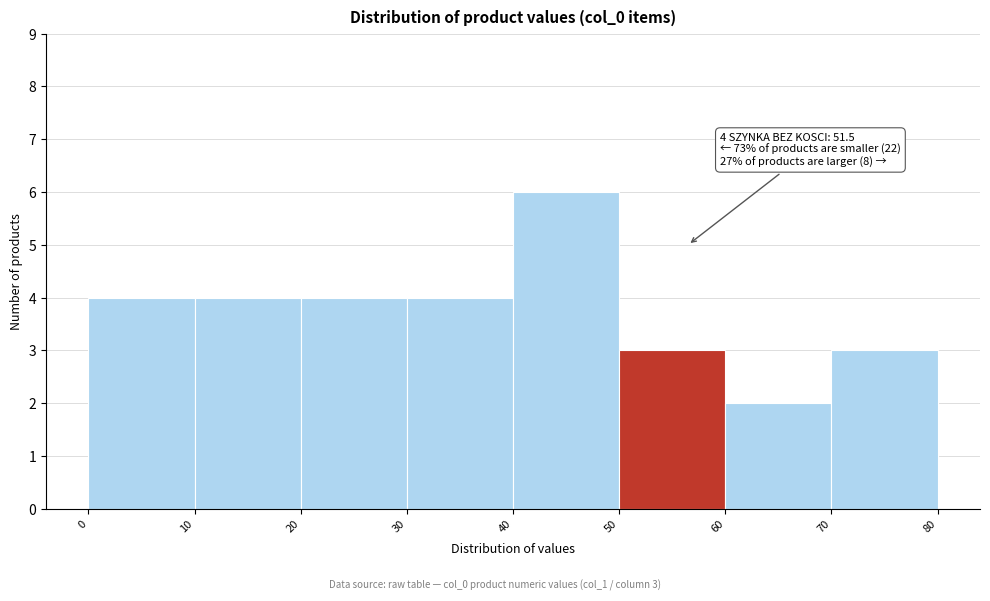

Over which range of the x-axis is the bar tallest?

40 to 50